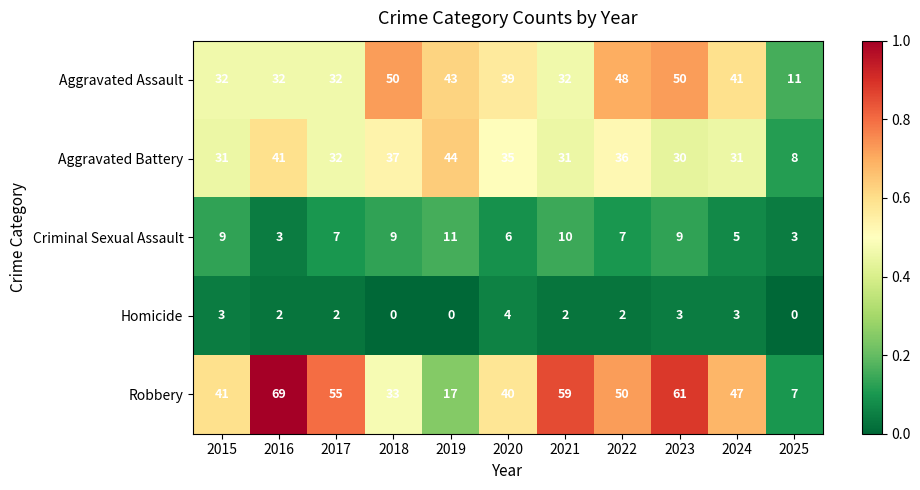

Where is Robbery nearest to the value 38?

2020